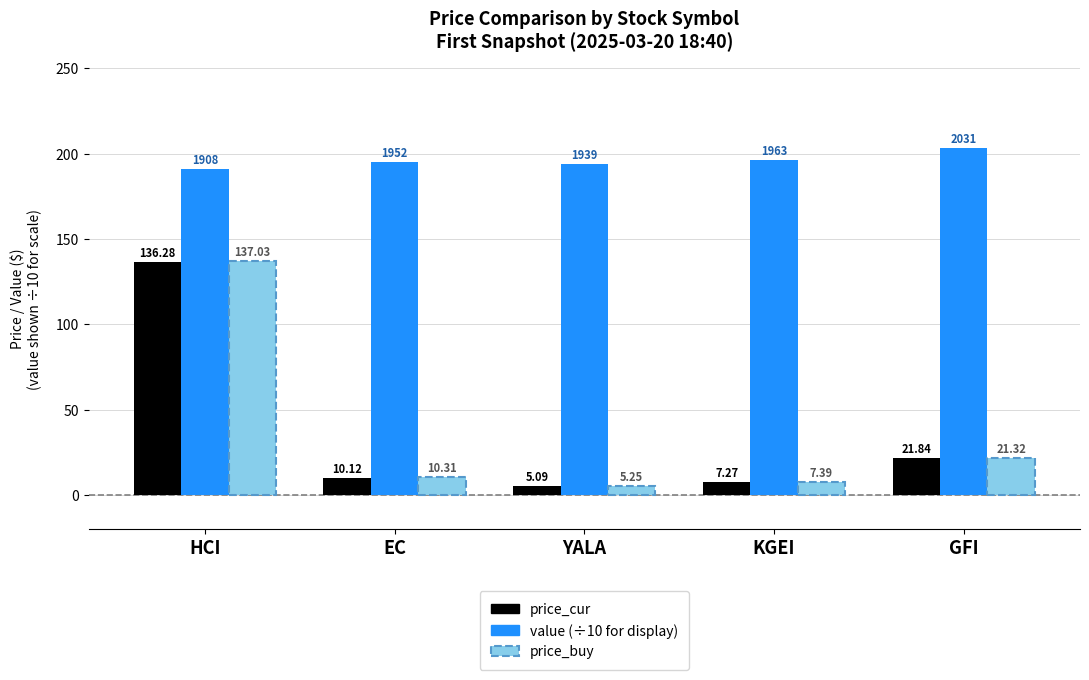

What is the smallest value displayed?

5.1